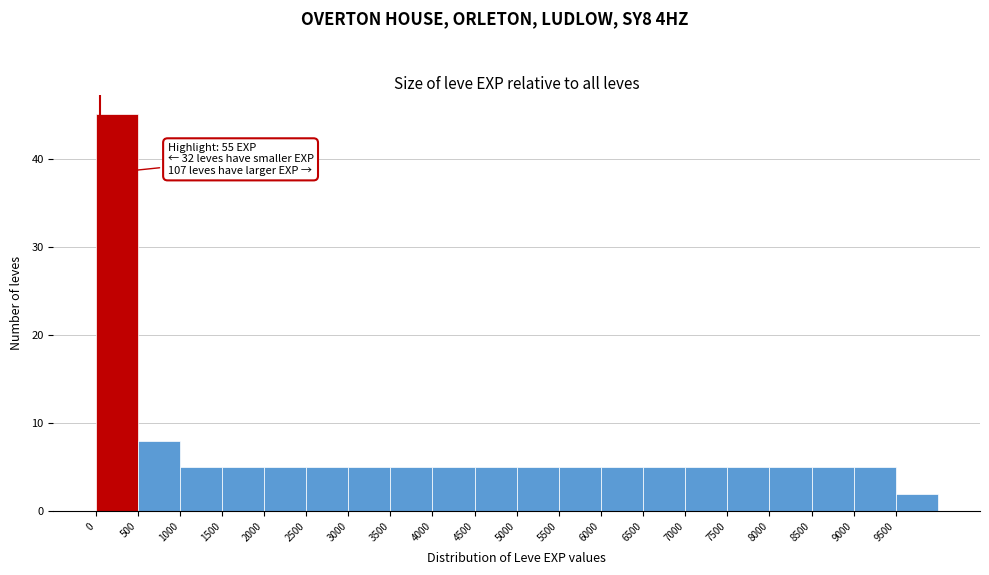

Over which range of the x-axis is the bar tallest?

0 to 500